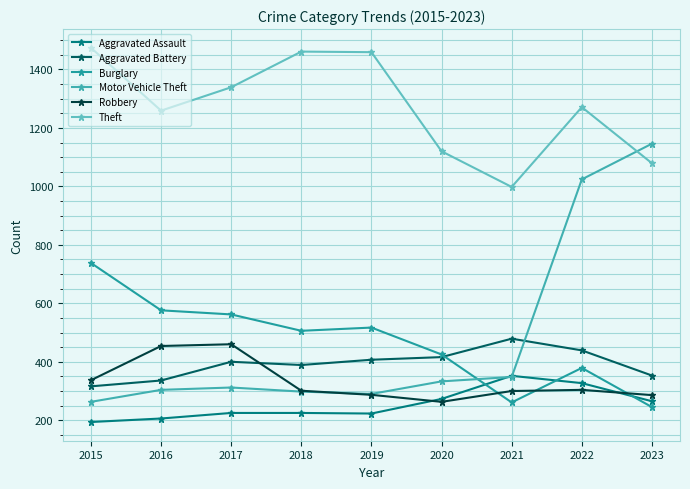

Reading left to right, extract all data points from this chart.

Aggravated Assault: 194	206	225	225	223	273	352	327	265
Aggravated Battery: 316	336	400	389	407	416	479	439	353
Burglary: 738	576	562	506	517	425	261	379	245
Motor Vehicle Theft: 263	304	312	298	290	333	348	1024	1146
Robbery: 337	454	460	301	287	263	300	304	286
Theft: 1474	1259	1339	1461	1459	1120	998	1271	1079